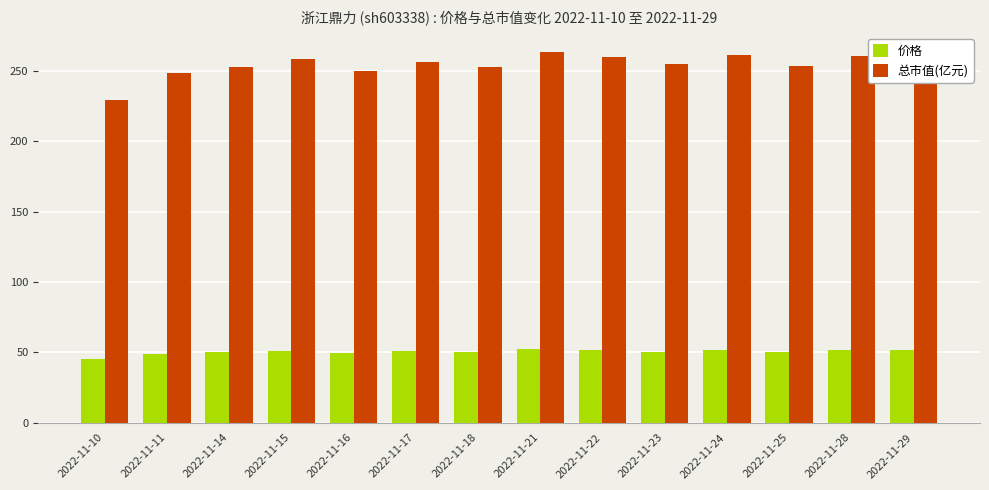

Are the bars horizontal?

No